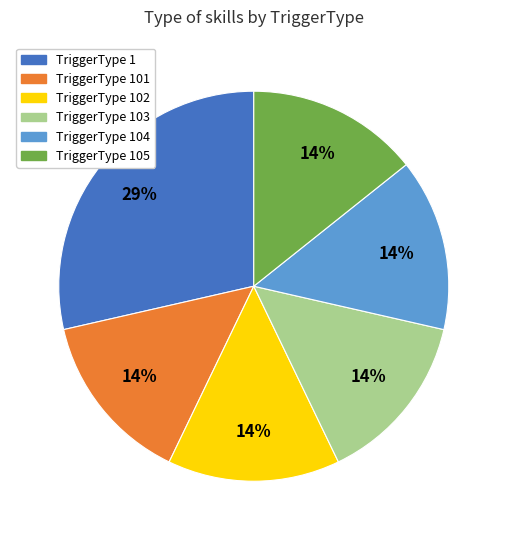

To the nearest percent, what is the average slice percentage?

17%